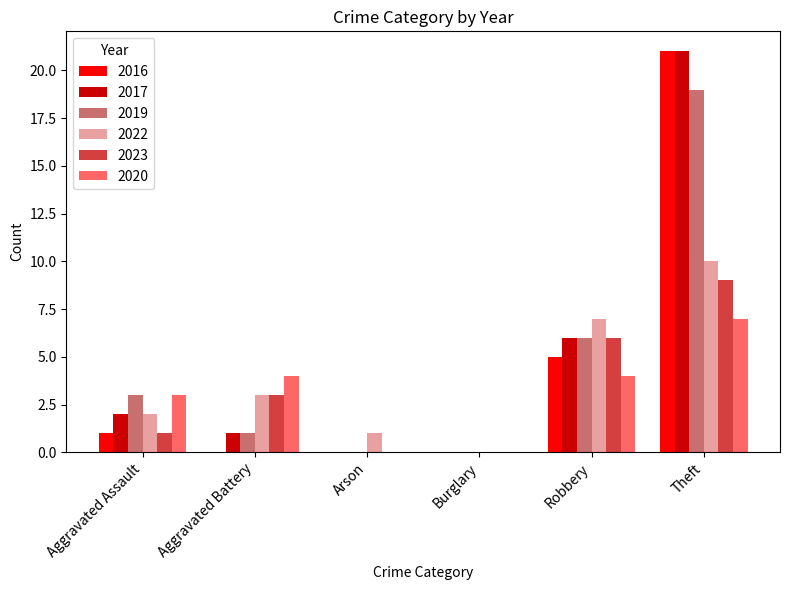

What is the total value across all series at Robbery?

34